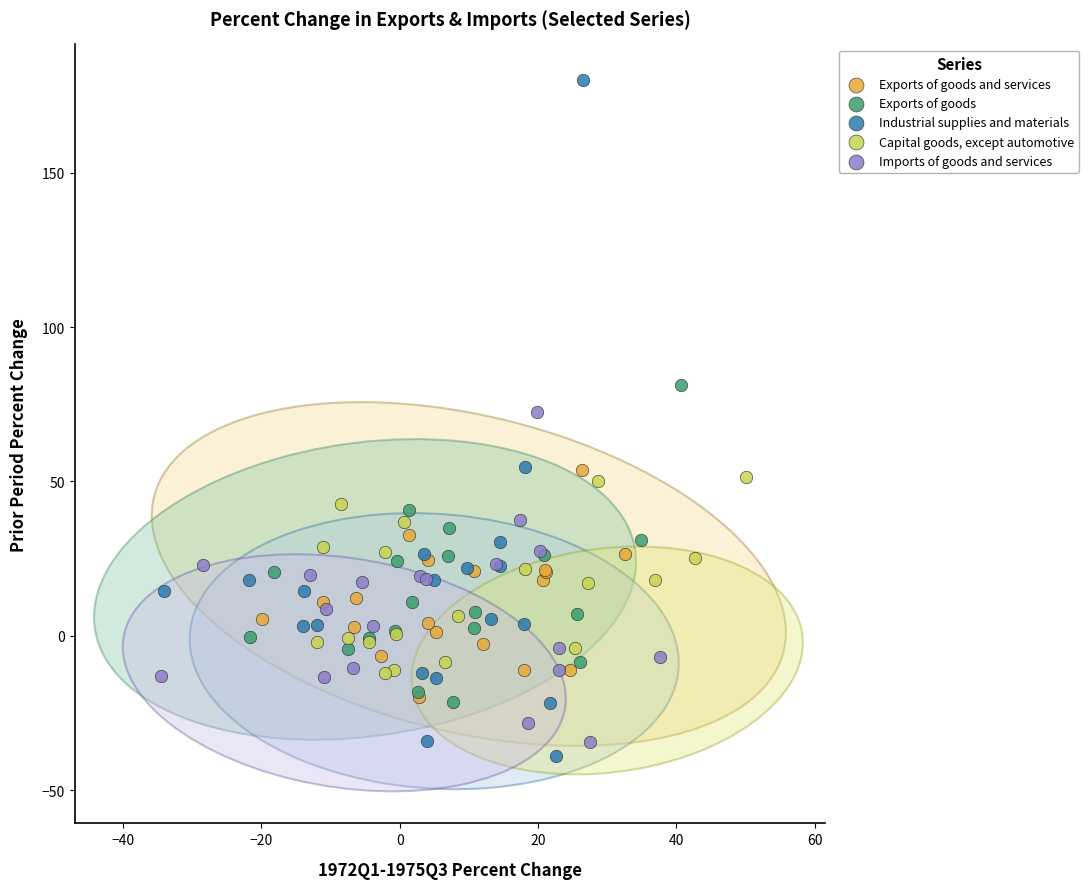

Which series reaches the maximum Y coordinate?

Industrial supplies and materials